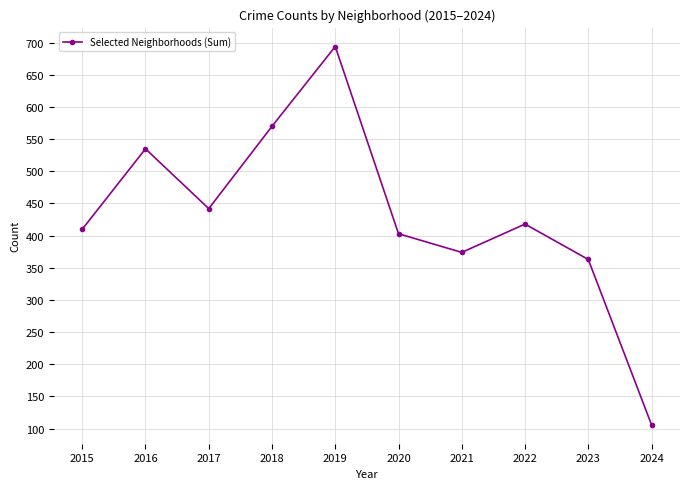

What is the average value?

432